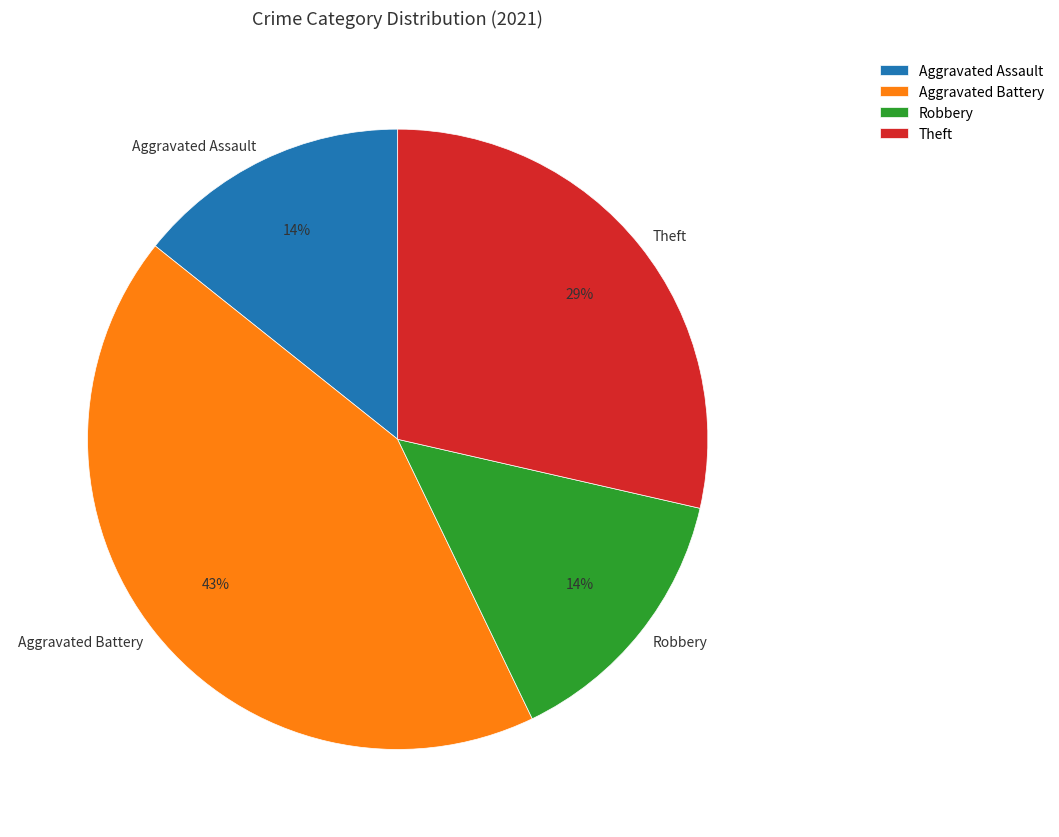

Combined, do Aggravated Assault and Theft account for over 50%?

No